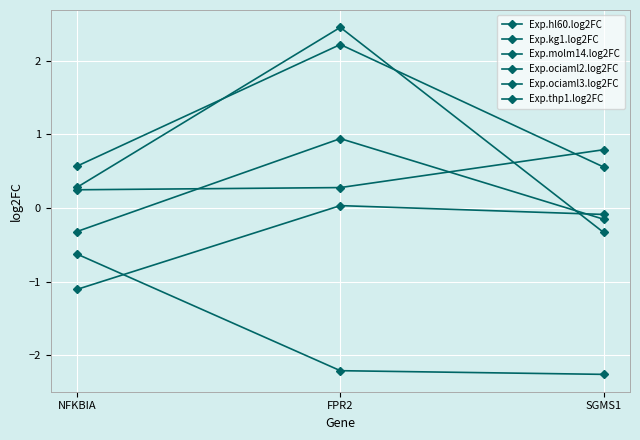

Count the number of data series in this chart.

6